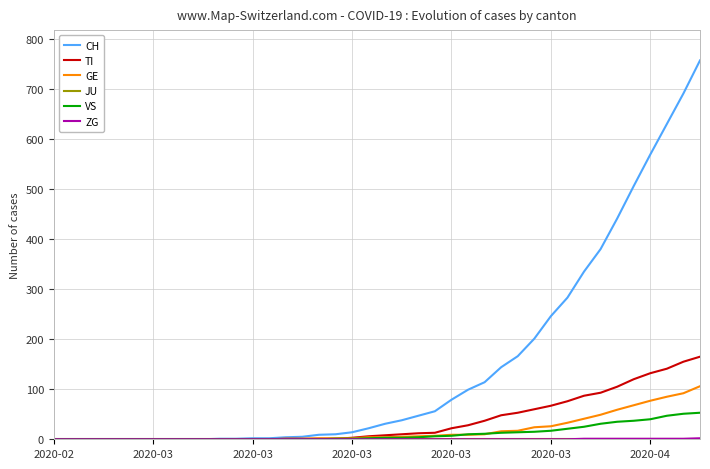

Which series has the largest total across all categories?

CH